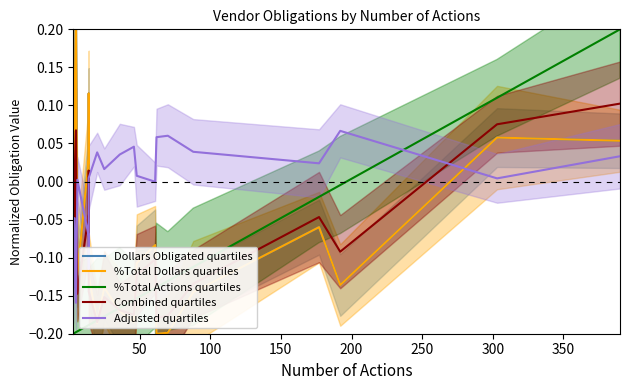

Reading left to right, transcribe all the data shown in this chart.

Dollars Obligated quartiles: 0.2	-0.0	0.2	-0.1	0.0	0.1	-0.1	-0.2	-0.1	-0.2	-0.2	-0.1	-0.1	-0.2	-0.2	-0.1	-0.1	-0.1	0.1	0.1
%Total Dollars quartiles: 0.2	-0.0	0.2	-0.1	0.0	0.1	-0.1	-0.2	-0.1	-0.2	-0.2	-0.1	-0.1	-0.2	-0.2	-0.1	-0.1	-0.1	0.1	0.1
%Total Actions quartiles: -0.2	-0.2	-0.2	-0.2	-0.2	-0.2	-0.2	-0.2	-0.2	-0.2	-0.2	-0.2	-0.1	-0.1	-0.1	-0.1	-0.0	-0.0	0.1	0.2
Combined quartiles: 0.1	-0.1	0.1	-0.1	-0.0	0.0	-0.1	-0.2	-0.2	-0.2	-0.2	-0.1	-0.1	-0.2	-0.2	-0.1	-0.0	-0.1	0.1	0.1
Adjusted quartiles: -0.2	-0.0	-0.2	0.0	-0.1	-0.1	0.0	0.0	0.0	0.0	0.0	0.0	-0.0	0.1	0.1	0.0	0.0	0.1	0.0	0.0